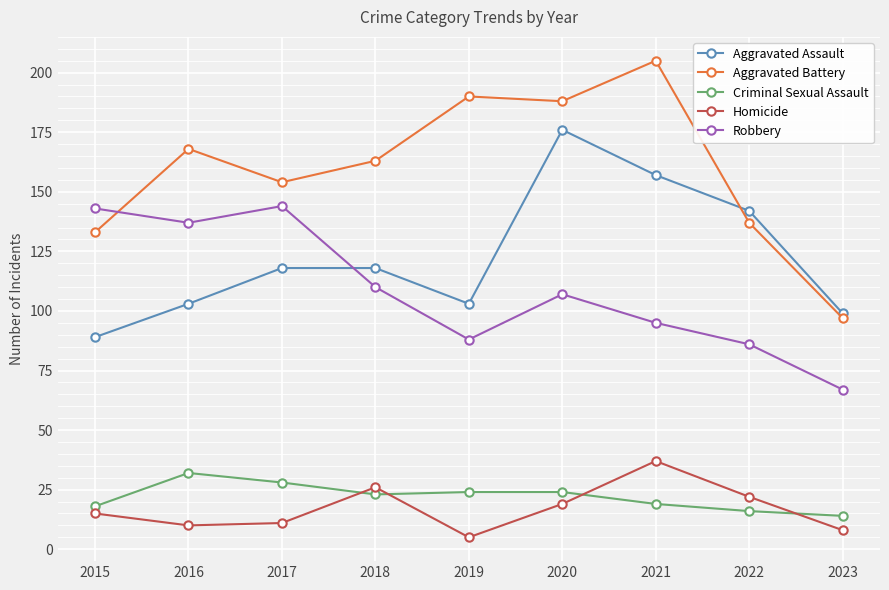

Does the chart have visible grid lines?

Yes